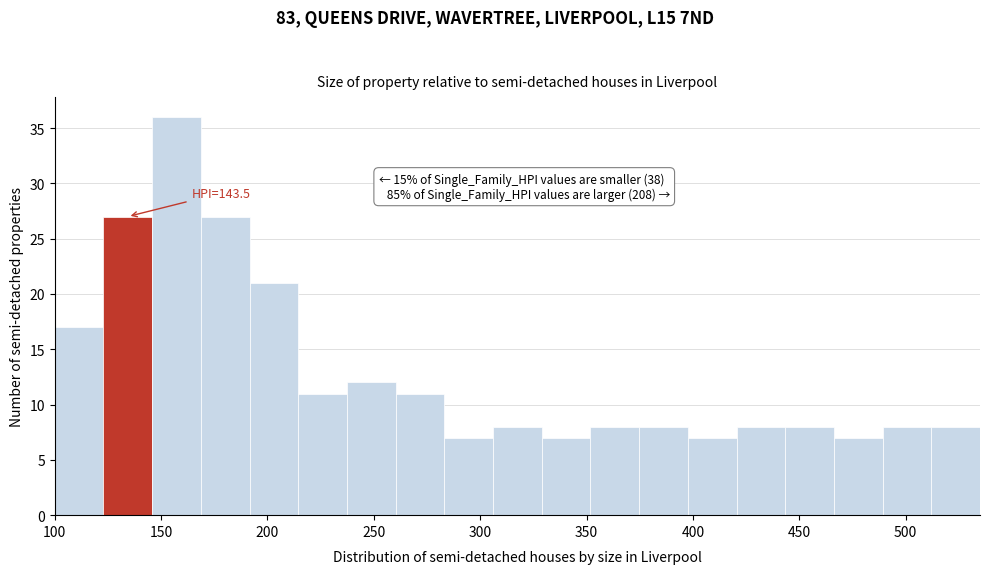

Which range on the x-axis has the tallest bar?

145 to 170